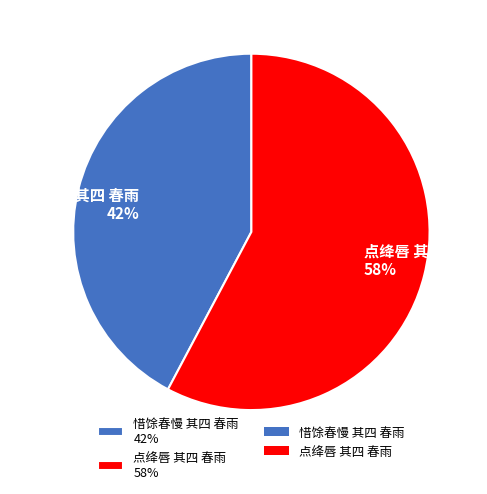

Is it true that 惜馀春慢 其四 春雨 is 42% of the pie?

True